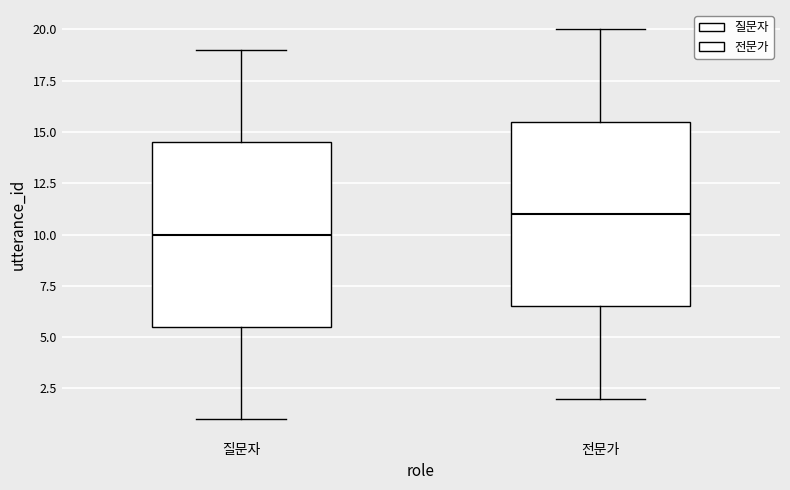

Which box has the lowest median line?

질문자